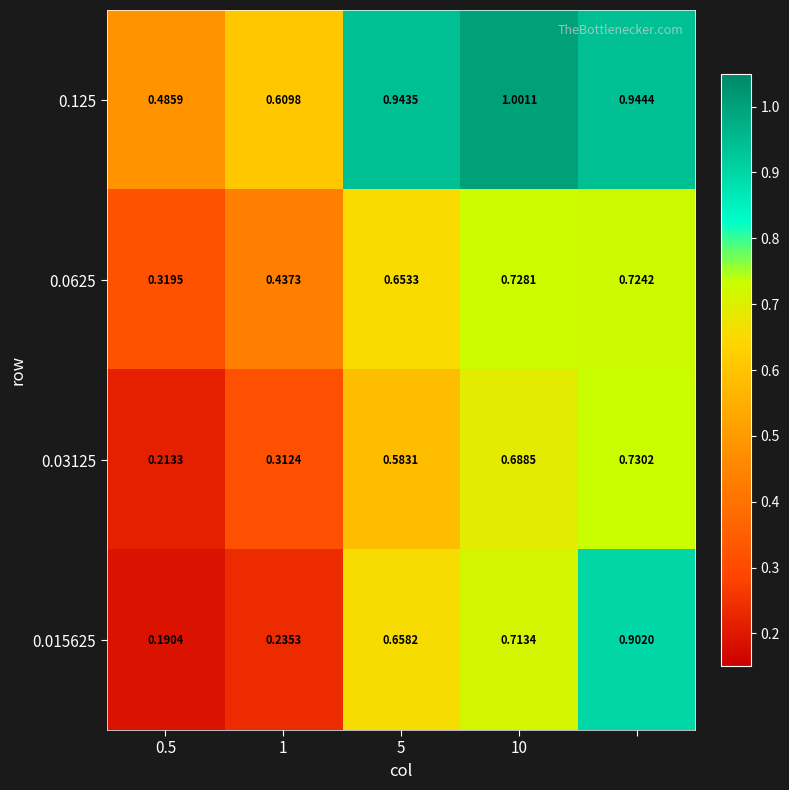

At which category does the chart reach its minimum across all series?

0.5